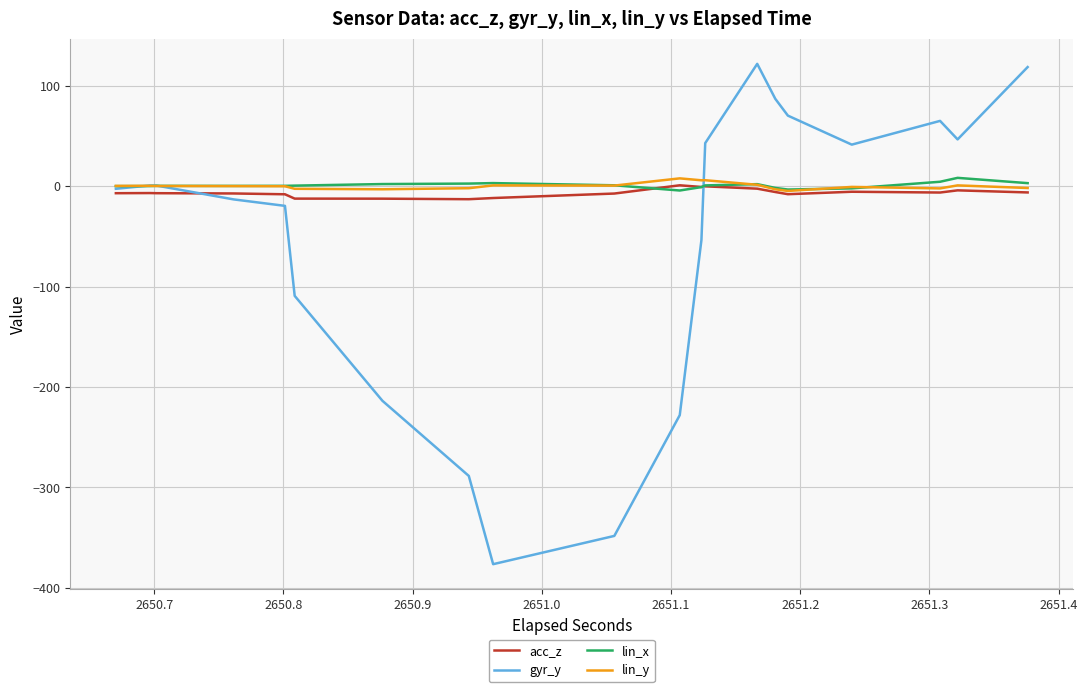

What is the lowest value of the lin_y series?

-4.9